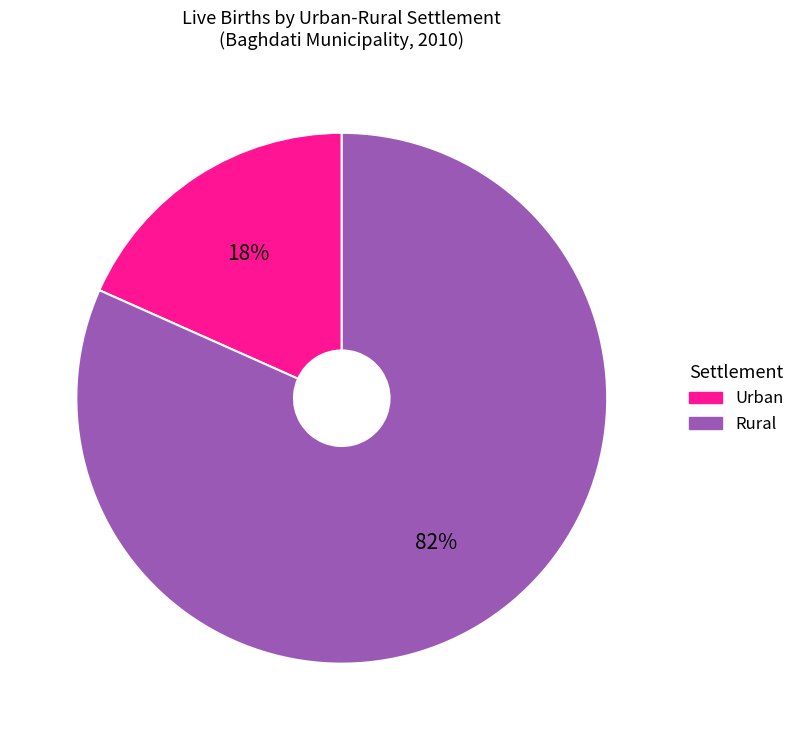

To the nearest percent, what is the average slice percentage?

50%